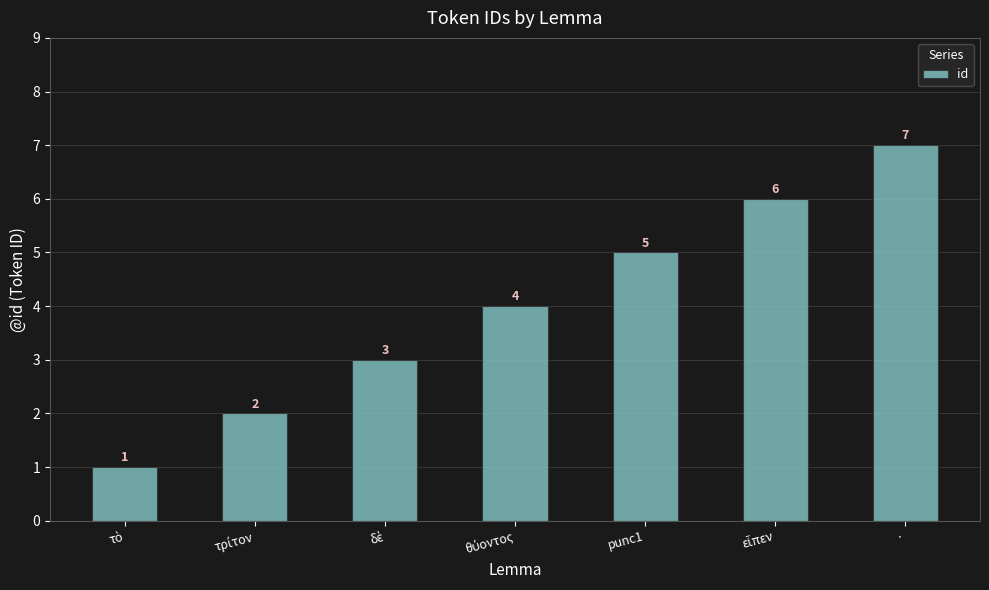

How many categories are shown in the chart?

7